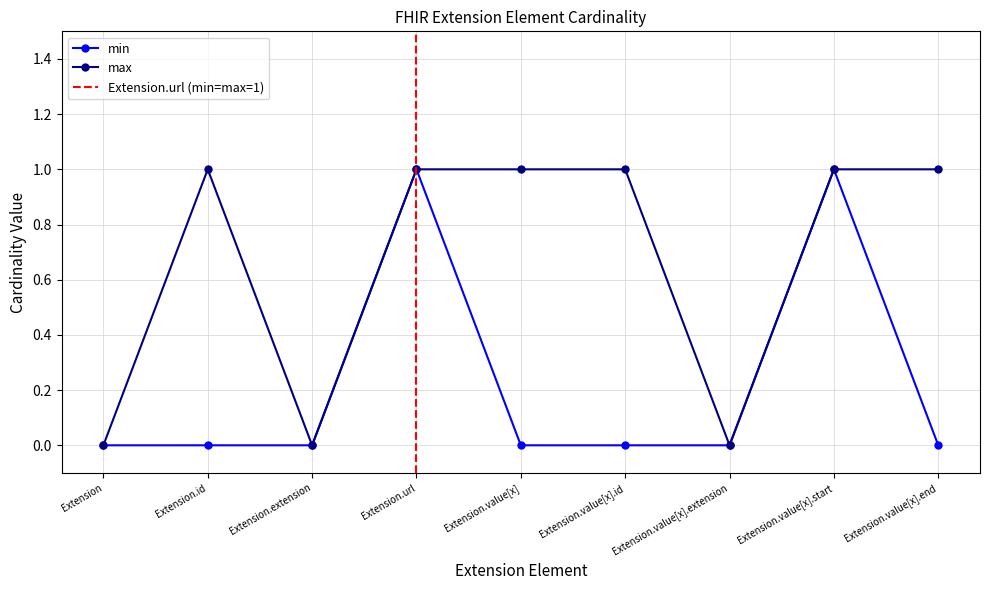

What is the difference between the maximum and minimum values in the max series?

1